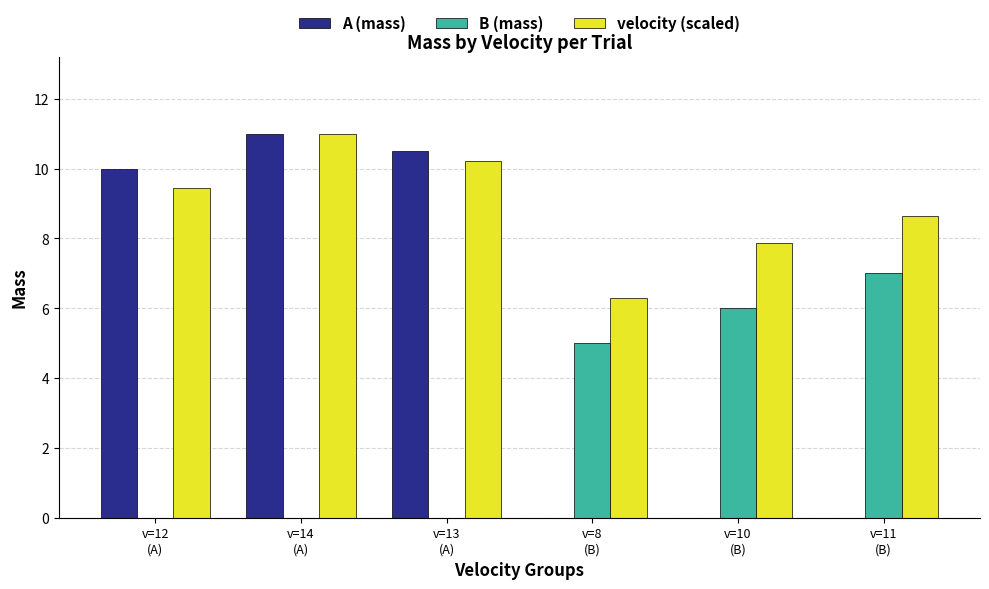

What is the highest value of the A (mass) series?

11.0